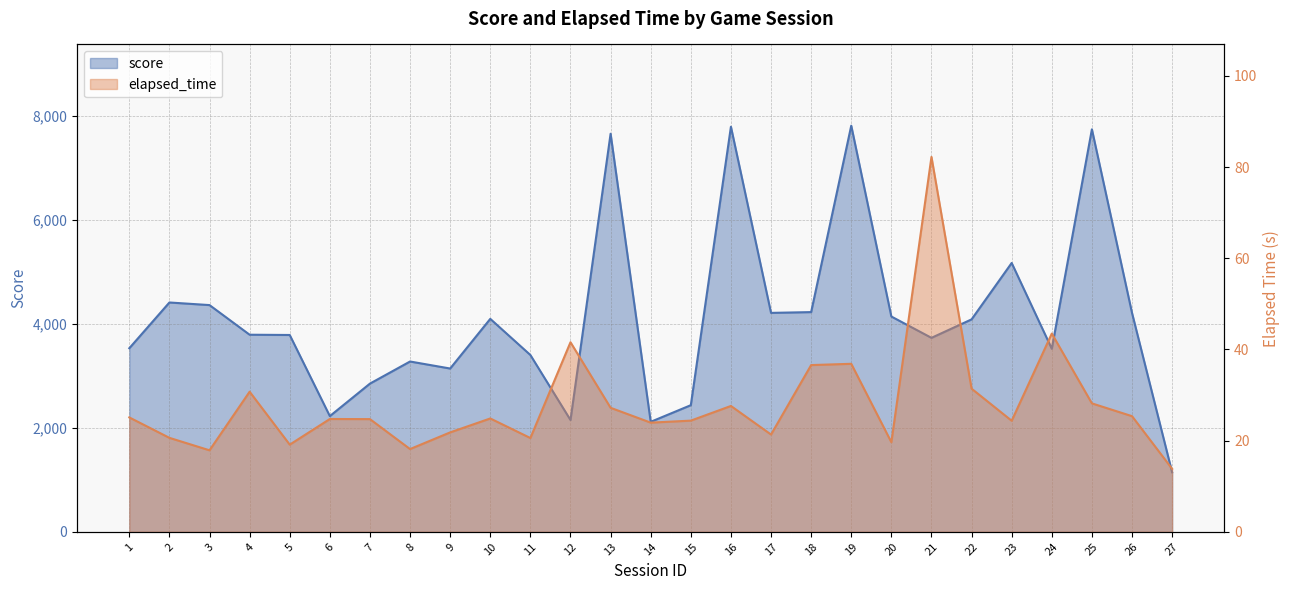

What is the total value across all series at 25?

7768.2